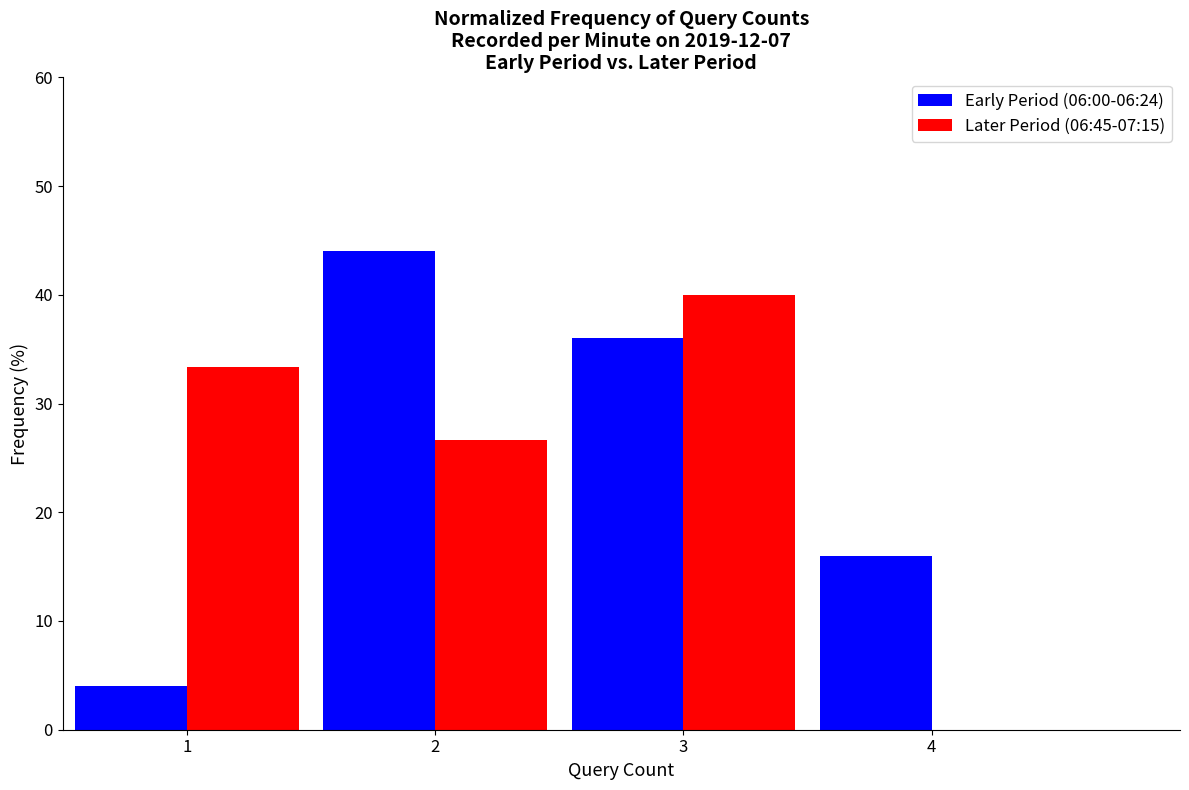

Reading right to left, list all the values displayed in this chart.

Early Period (06:00-06:24): 4=16.0	3=36.0	2=44.0	1=4.0
Later Period (06:45-07:15): 4=0.0	3=40.0	2=26.7	1=33.3